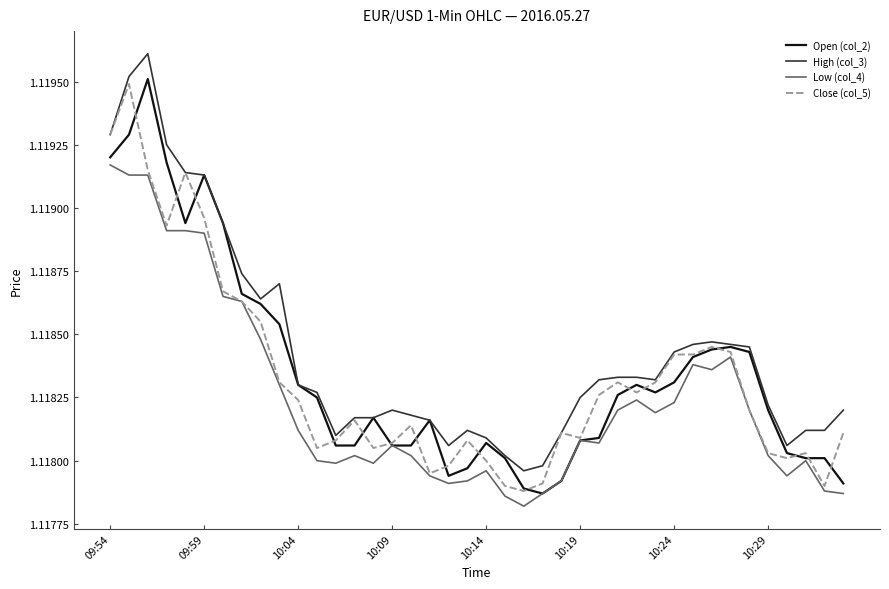

Does the chart have visible grid lines?

No